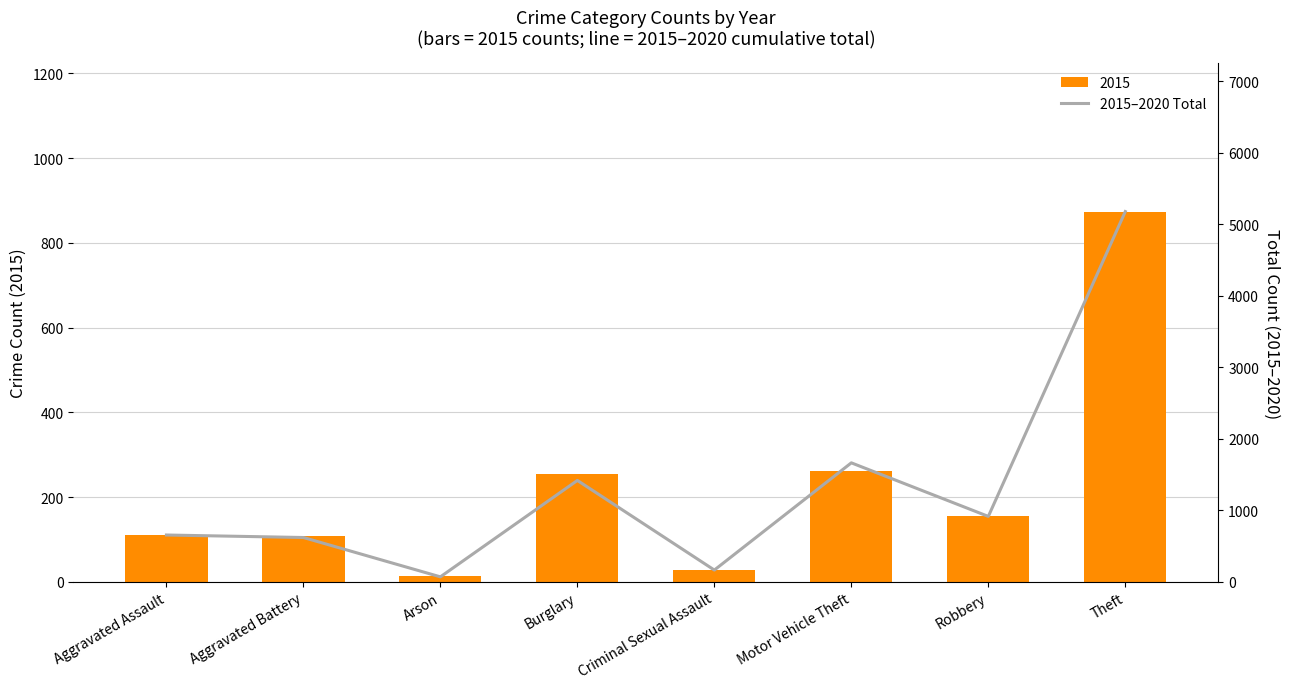

What is the minimum value shown in the chart?

68